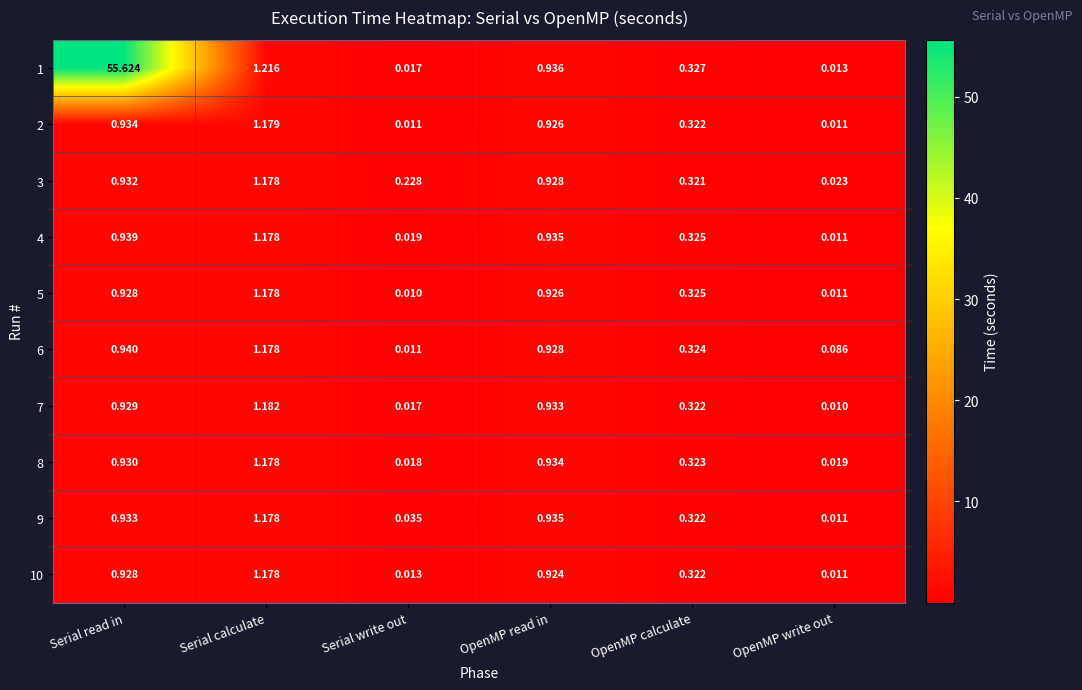

List the labels in order of 4 value, largest first.

Serial calculate, Serial read in, OpenMP read in, OpenMP calculate, Serial write out, OpenMP write out